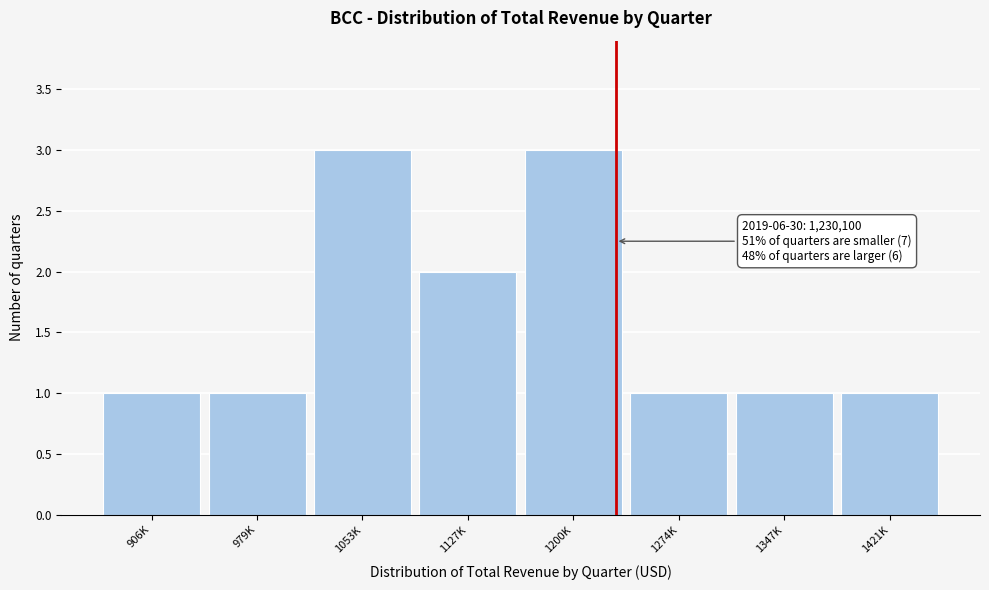

Reading right to left, transcribe all the data shown in this chart.

1421K=1	1347K=1	1274K=1	1200K=3	1127K=2	1053K=3	979K=1	906K=1